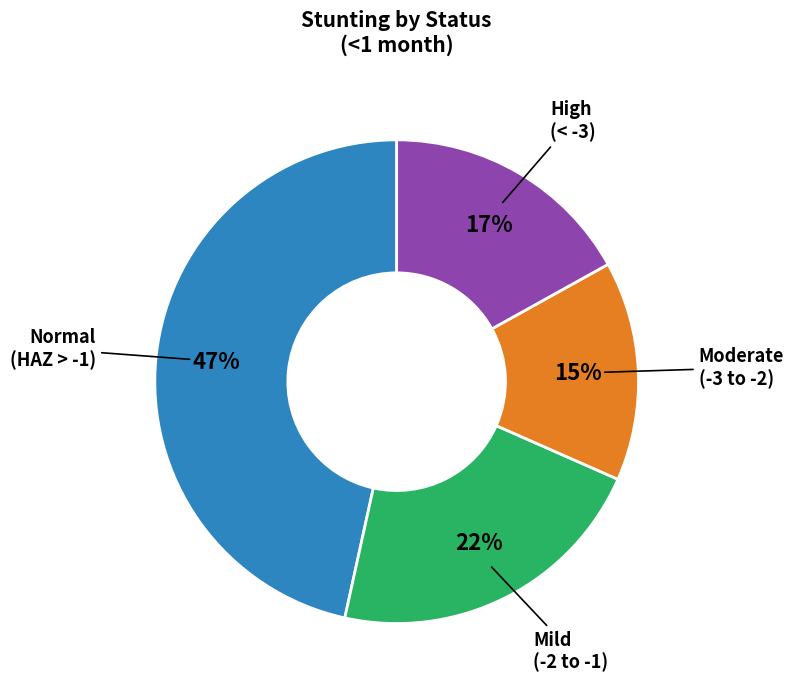

Is there a majority slice in this chart?

No